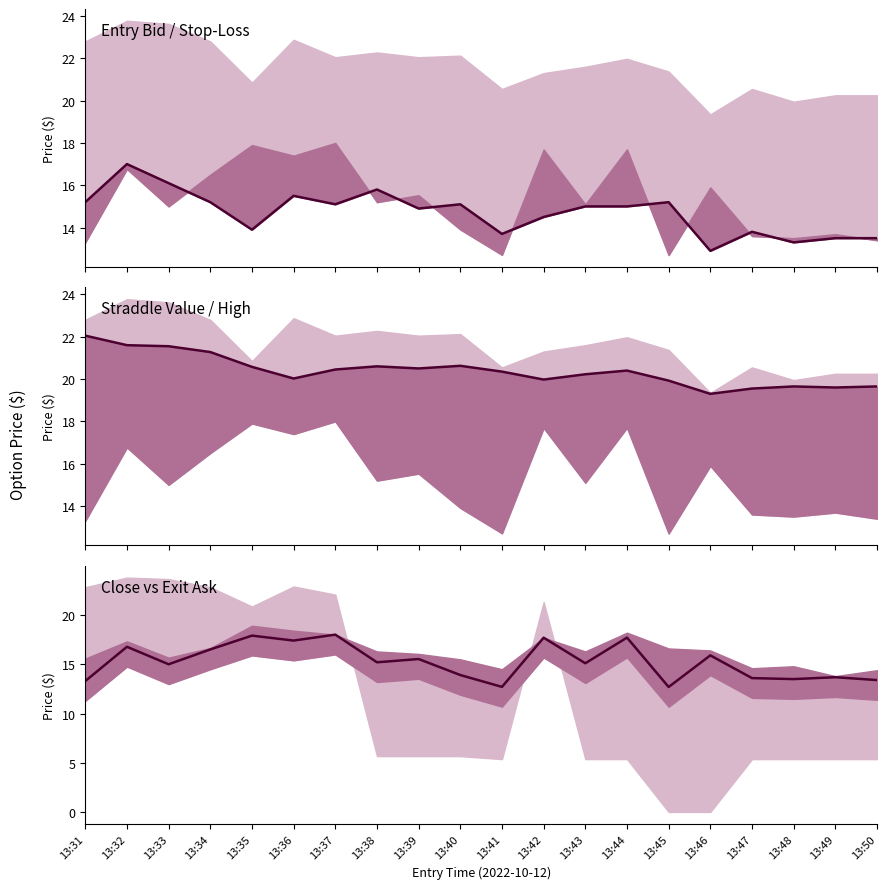

At 13:50, list the series in order from largest to smallest.

straddle_value, entry_bid, close